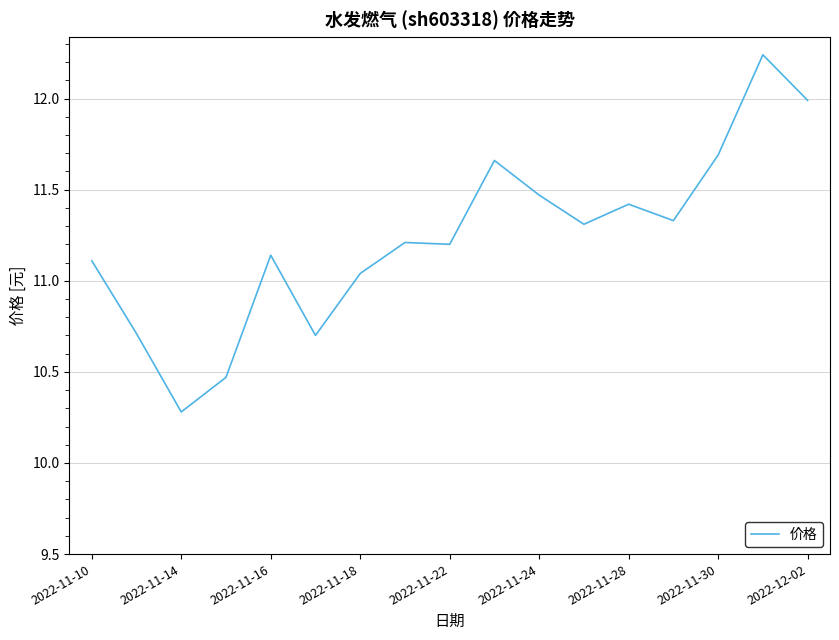

What is the minimum value shown in the chart?

10.3